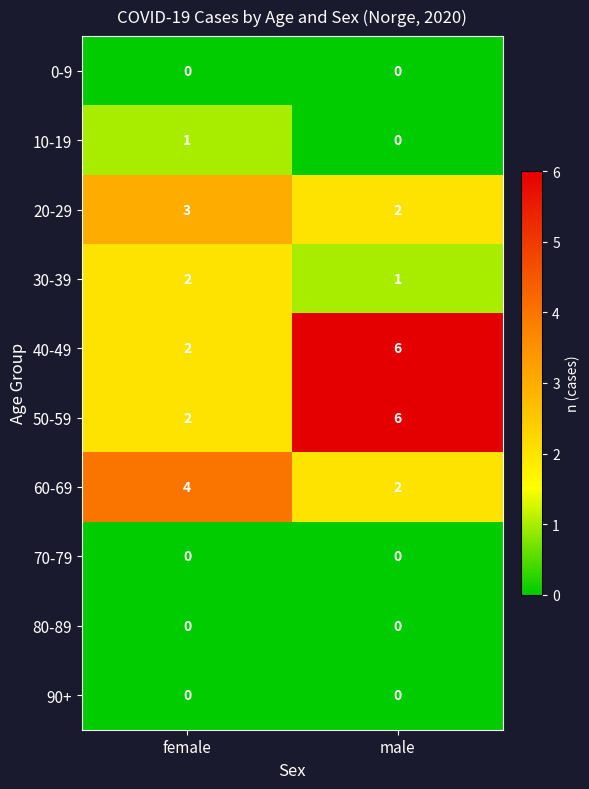

At which category is the sum across all series the highest?

male